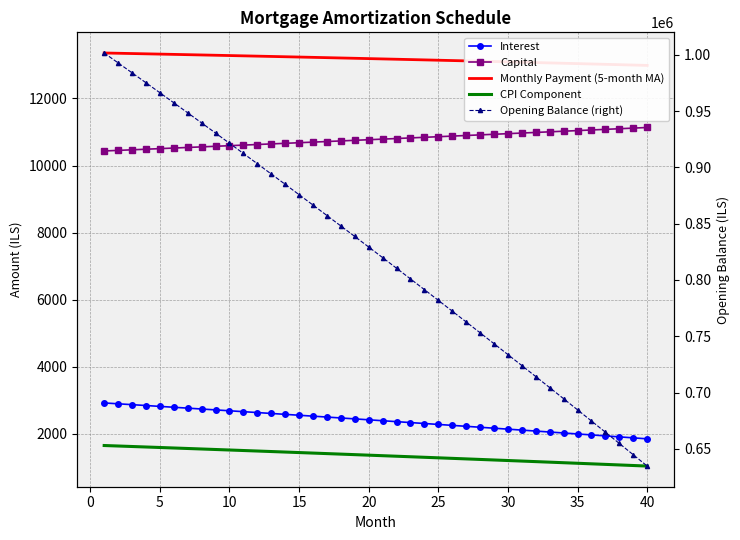

Which series has the widest spread of values?

Opening Balance (right)